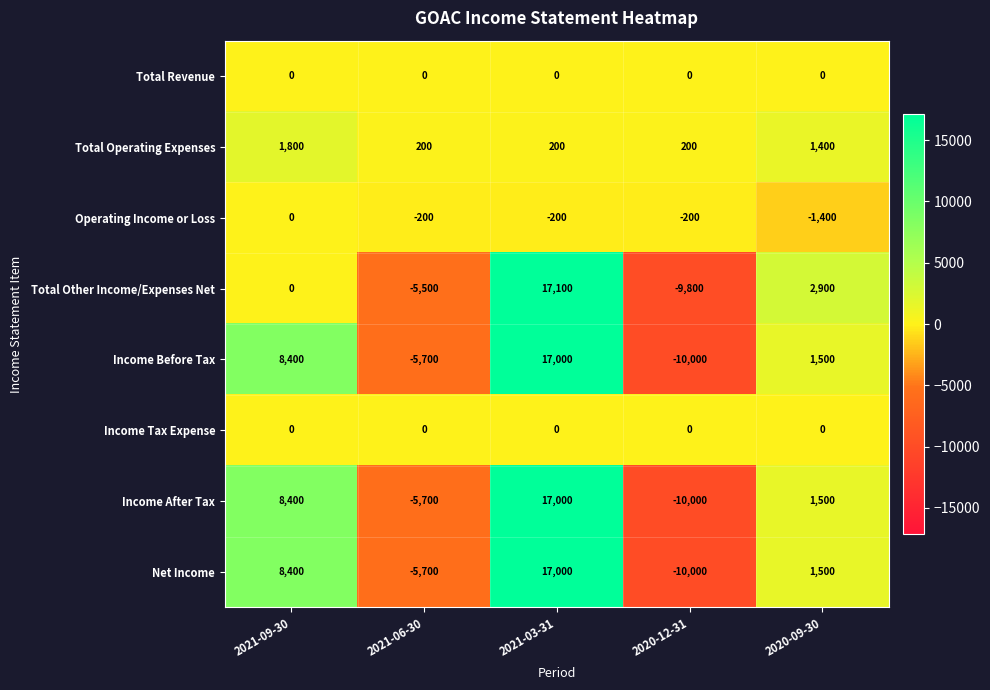

At which category is the sum across all series the highest?

2021-03-31